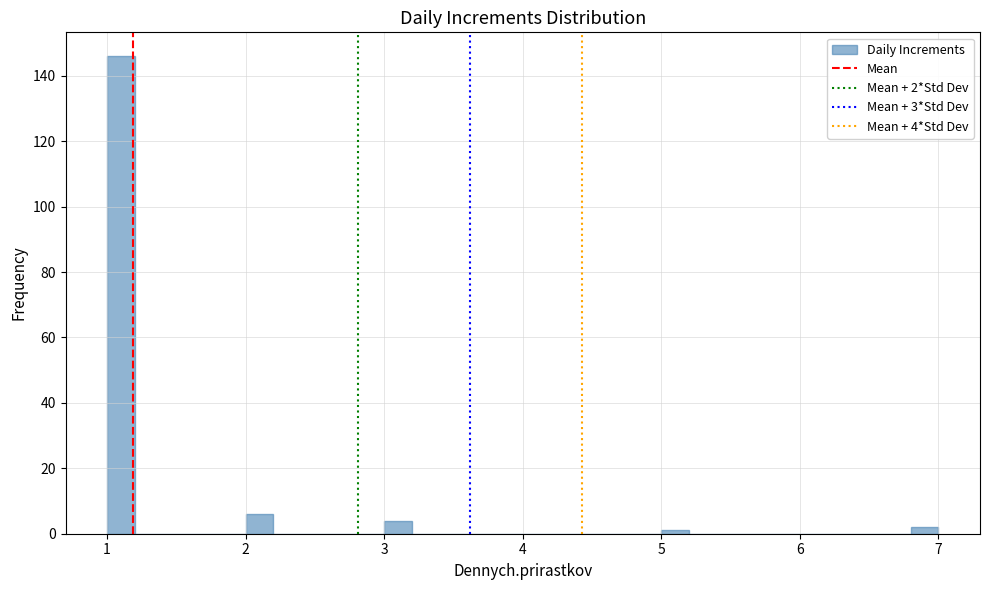

Around what value on the x-axis is the tallest bar? Give the approximate position of its centre, as read against the axis.

1.1